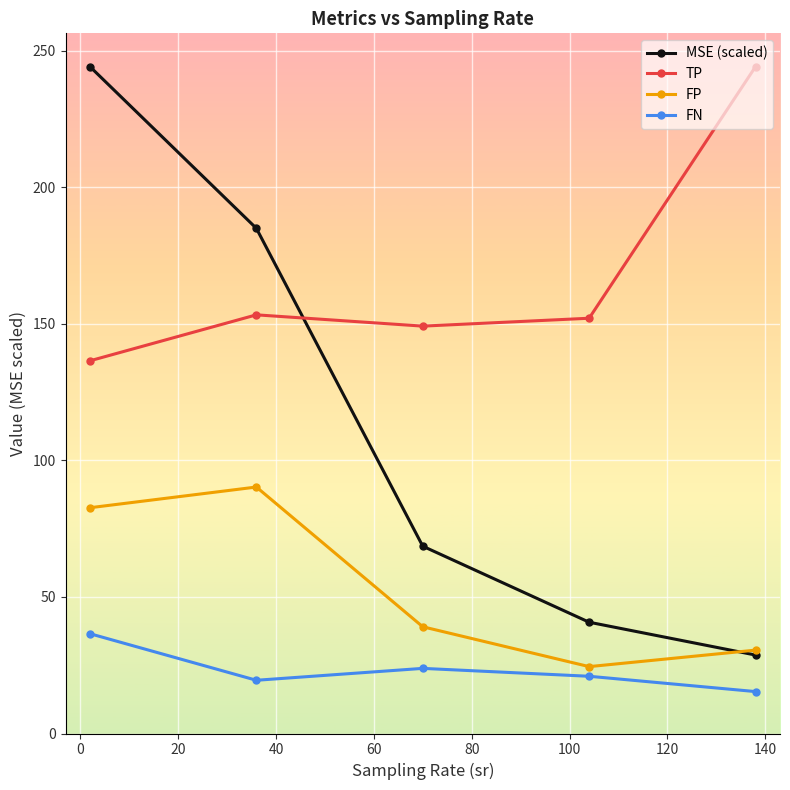

True or false: TP and MSE (scaled) intersect in this chart.

True